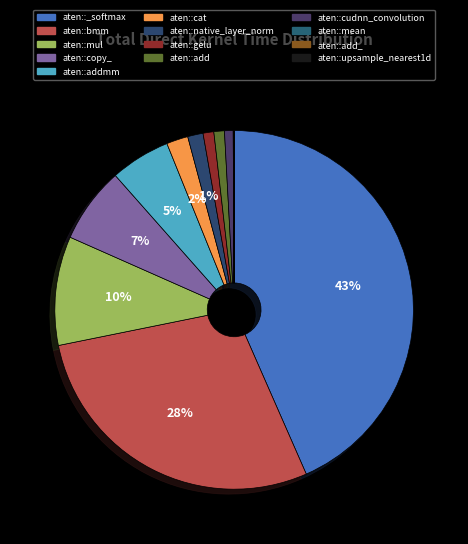

Which slice is the largest?

aten::_softmax